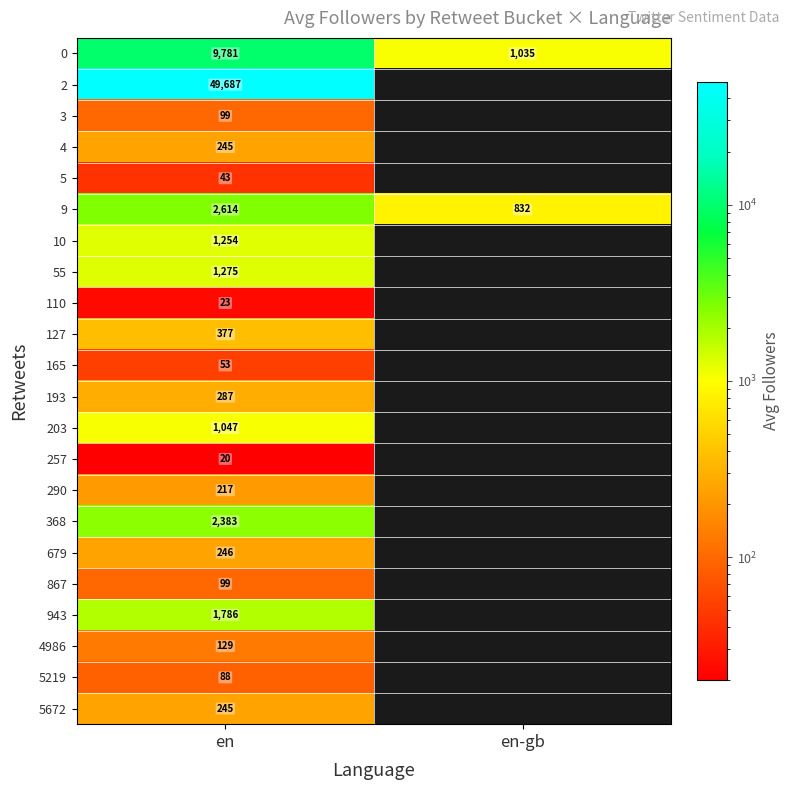

Rank the categories by 9 value from highest to lowest.

en, en-gb